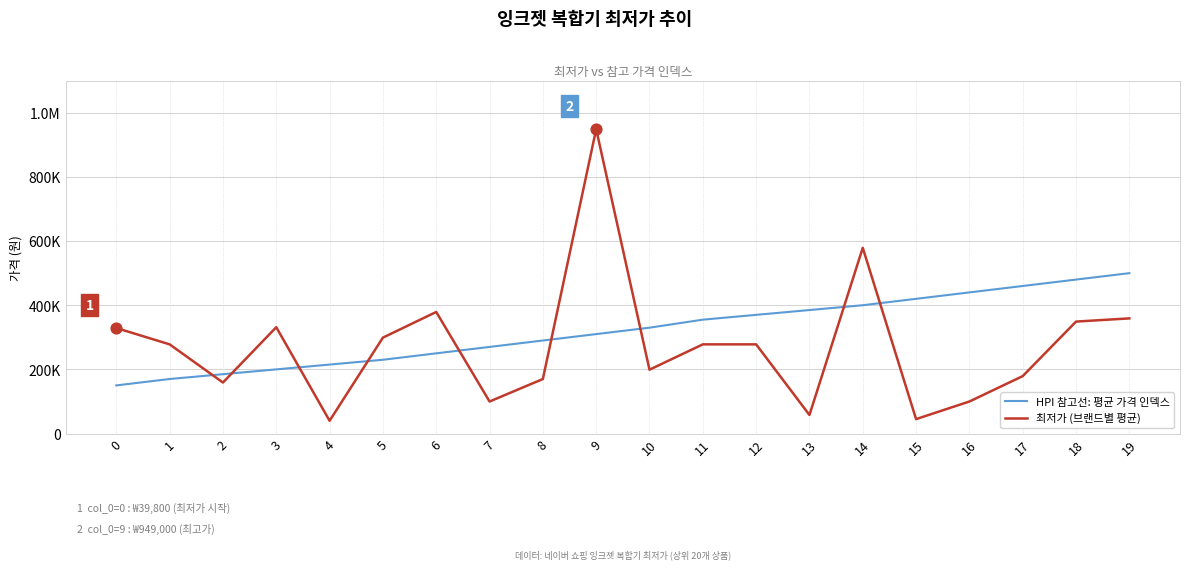

Which series has the largest total across all categories?

HPI 참고선: 평균 가격 인덱스